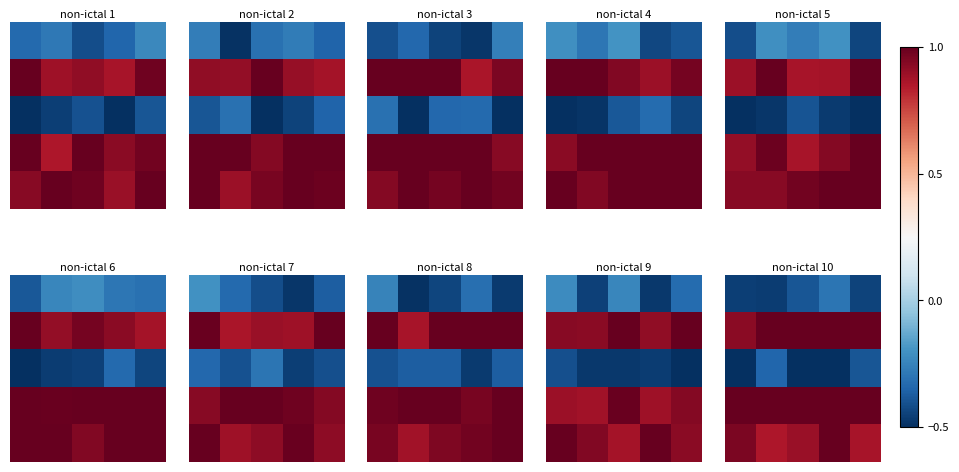

What is the spread (max minus min) of values at 3?

1.5